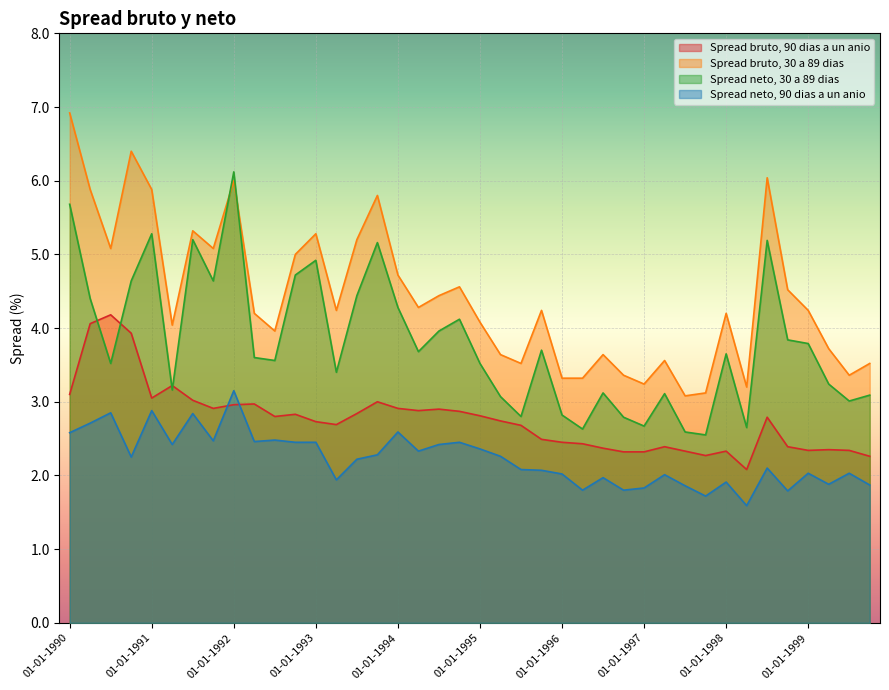

Which series changed the most between 01-04-1994 and 01-10-1996?

Spread bruto, 30 a 89 dias